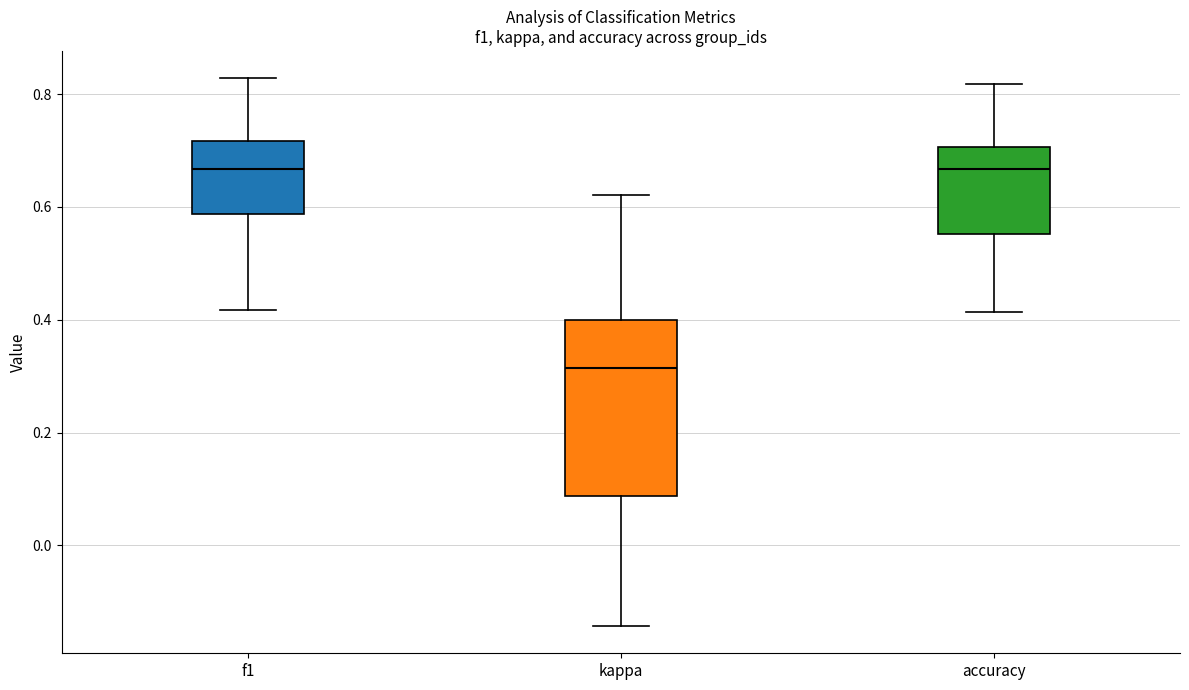

Reading left to right, read every box against the y-axis: the position of its median line, the range the box covers, and the ends of its whiskers. The values are not printed on the chart, so give them approximately, as read against the axis.

f1: median 0.66, box 0.58 to 0.72, whiskers 0.42 to 0.82
kappa: median 0.32, box 0.08 to 0.40, whiskers -0.14 to 0.62
accuracy: median 0.66, box 0.56 to 0.70, whiskers 0.42 to 0.82